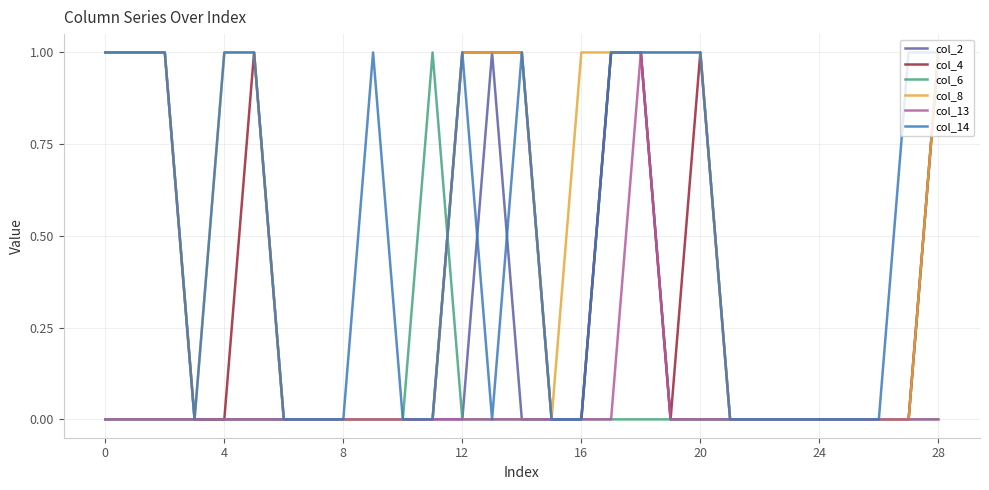

What are all the series names shown in the legend?

col_2, col_4, col_6, col_8, col_13, col_14